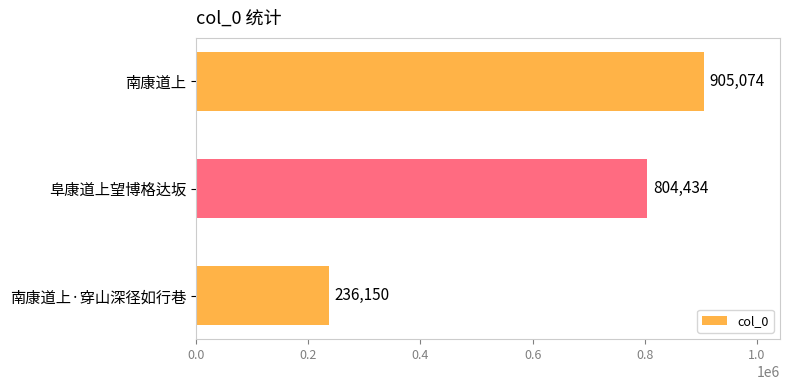

Rank the categories by value from lowest to highest.

南康道上·穿山深径如行巷, 阜康道上望博格达坂, 南康道上